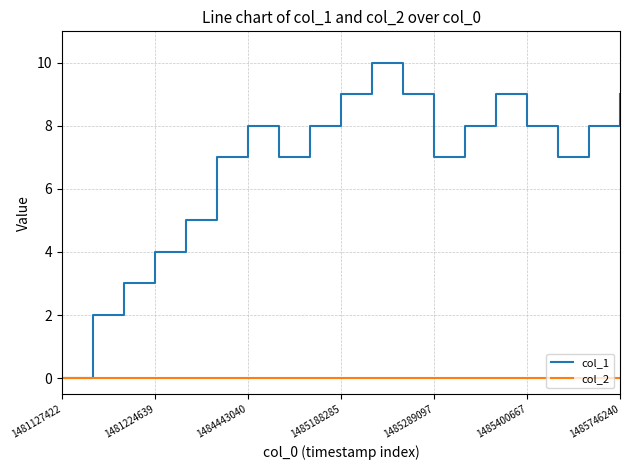

What is the greatest value displayed?

10